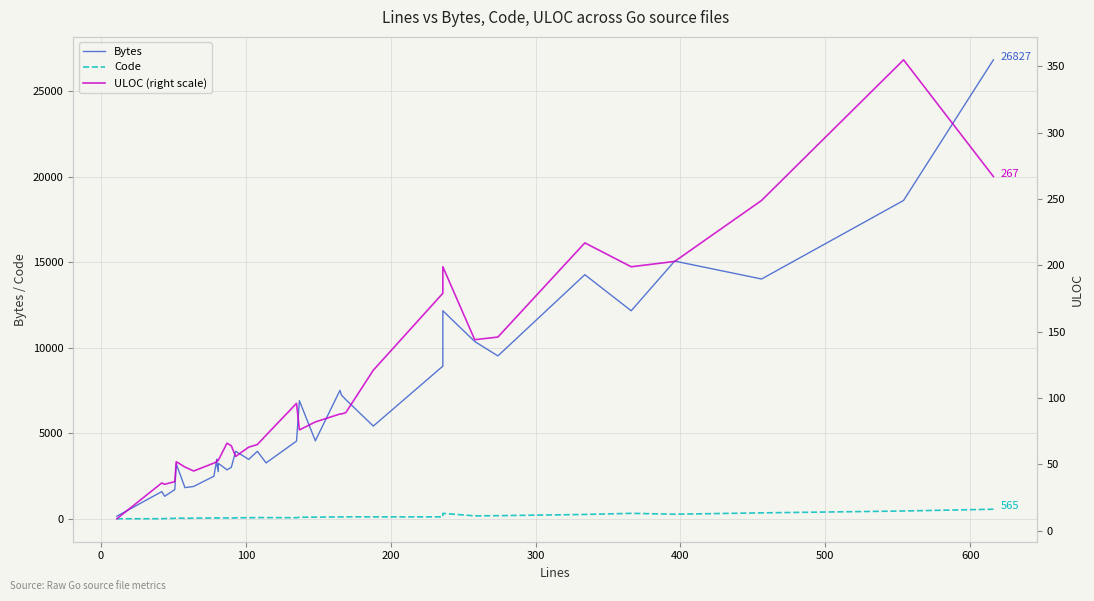

How many lines are shown in the chart?

3